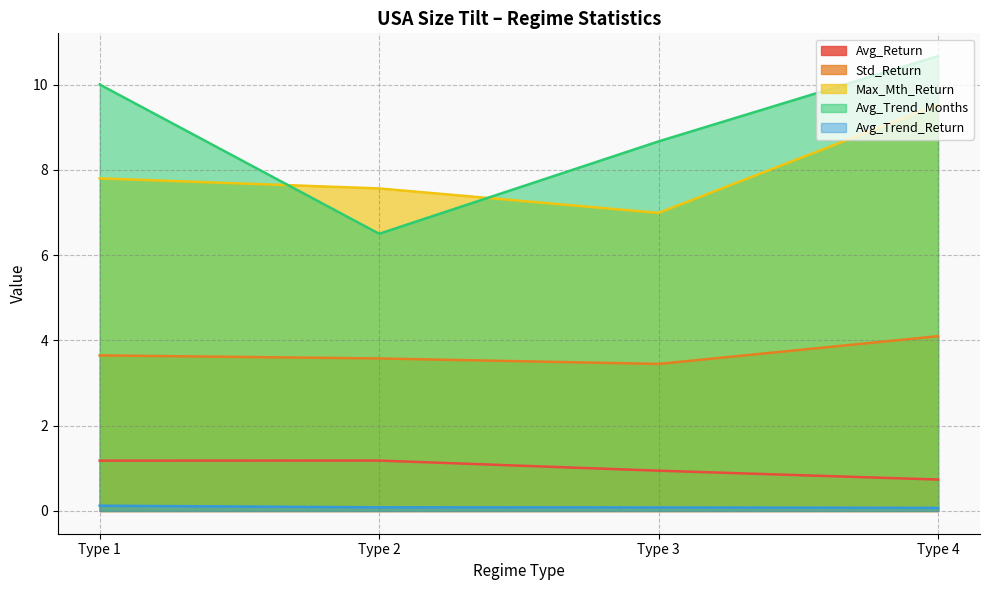

Reading left to right, extract all data points from this chart.

Avg_Return: 1.2	1.2	0.9	0.7
Std_Return: 3.6	3.6	3.4	4.1
Max_Mth_Return: 7.8	7.6	7.0	9.5
Avg_Trend_Months: 10.0	6.5	8.7	10.7
Avg_Trend_Return: 0.1	0.1	0.1	0.1